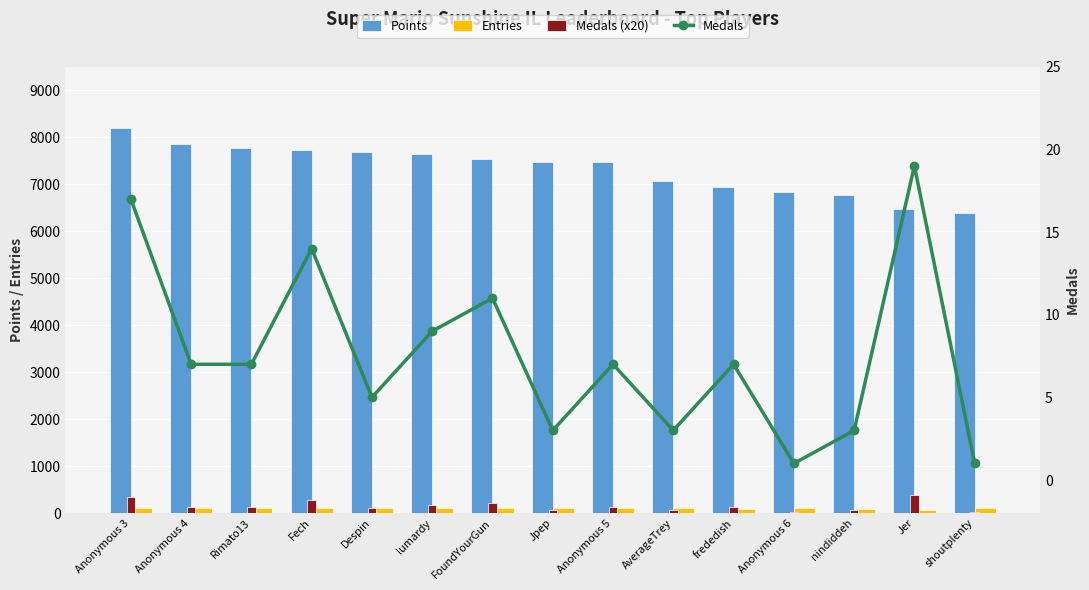

Reading right to left, extract all data points from this chart.

Points: shoutplenty=6390	Jer=6465	nindiddeh=6759	Anonymous 6=6839	frededish=6946	AverageTrey=7060	Anonymous 5=7470	Jpep=7473	FoundYourGun=7543	lumardy=7648	Despin=7691	Fech=7729	Rimato13=7764	Anonymous 4=7861	Anonymous 3=8192
Entries: shoutplenty=108	Jer=75	nindiddeh=86	Anonymous 6=113	frededish=82	AverageTrey=100	Anonymous 5=114	Jpep=114	FoundYourGun=105	lumardy=114	Despin=115	Fech=114	Rimato13=115	Anonymous 4=116	Anonymous 3=115
Medals (x20): shoutplenty=20	Jer=380	nindiddeh=60	Anonymous 6=20	frededish=140	AverageTrey=60	Anonymous 5=140	Jpep=60	FoundYourGun=220	lumardy=180	Despin=100	Fech=280	Rimato13=140	Anonymous 4=140	Anonymous 3=340
Medals: shoutplenty=1	Jer=19	nindiddeh=3	Anonymous 6=1	frededish=7	AverageTrey=3	Anonymous 5=7	Jpep=3	FoundYourGun=11	lumardy=9	Despin=5	Fech=14	Rimato13=7	Anonymous 4=7	Anonymous 3=17